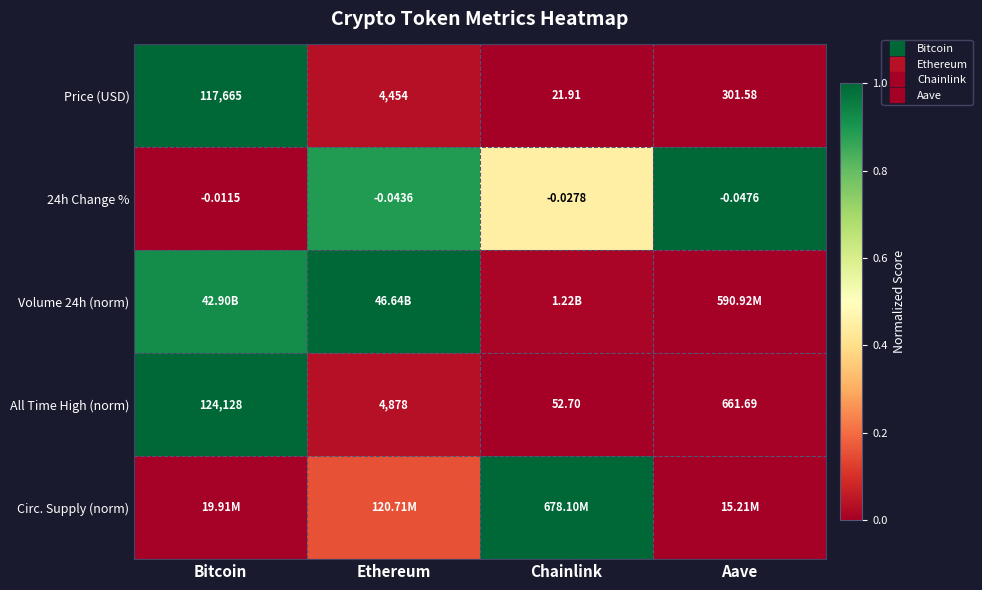

Between Bitcoin and Chainlink, which series saw the biggest shift?

Price (USD)